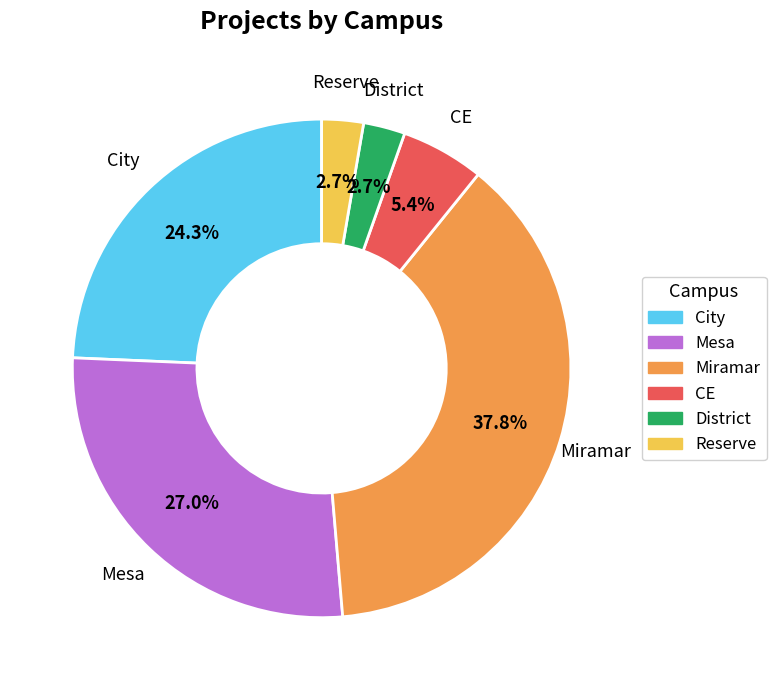

To the nearest percent, what portion does Reserve represent?

3%